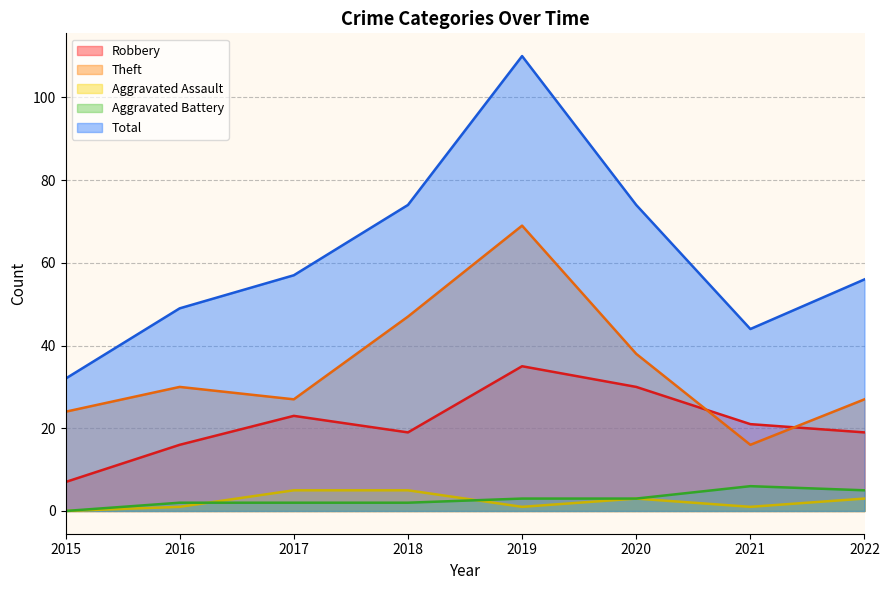

What is the sum of all Aggravated Battery values?

23